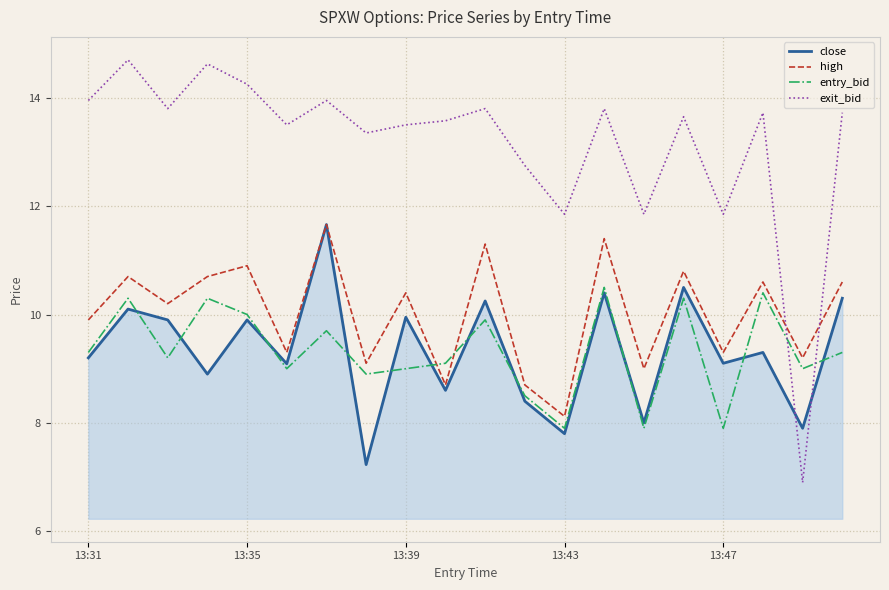

What is the maximum value shown in the chart?

14.7